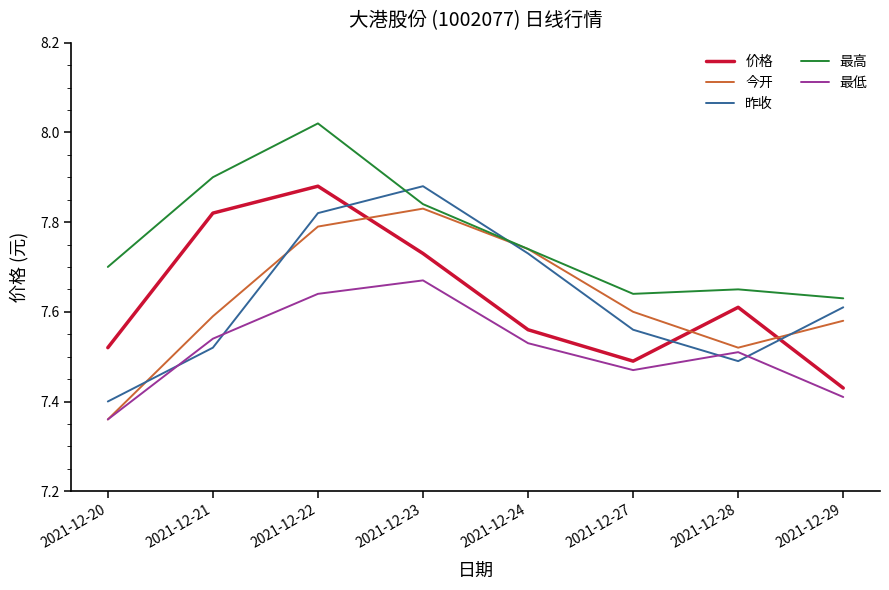

True or false: 昨收 has a value of 10.9 at 2021-12-21.

False